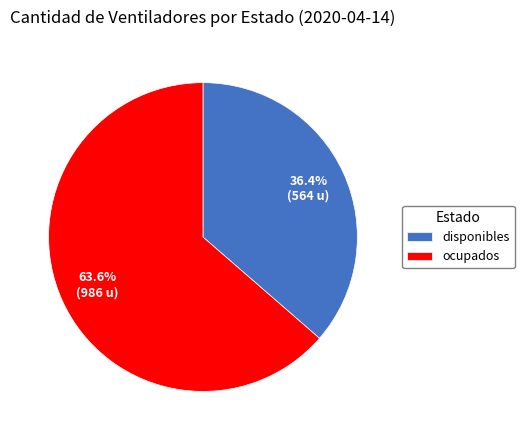

Approximately how many times larger is the value at disponibles compared to ocupados?

0.6